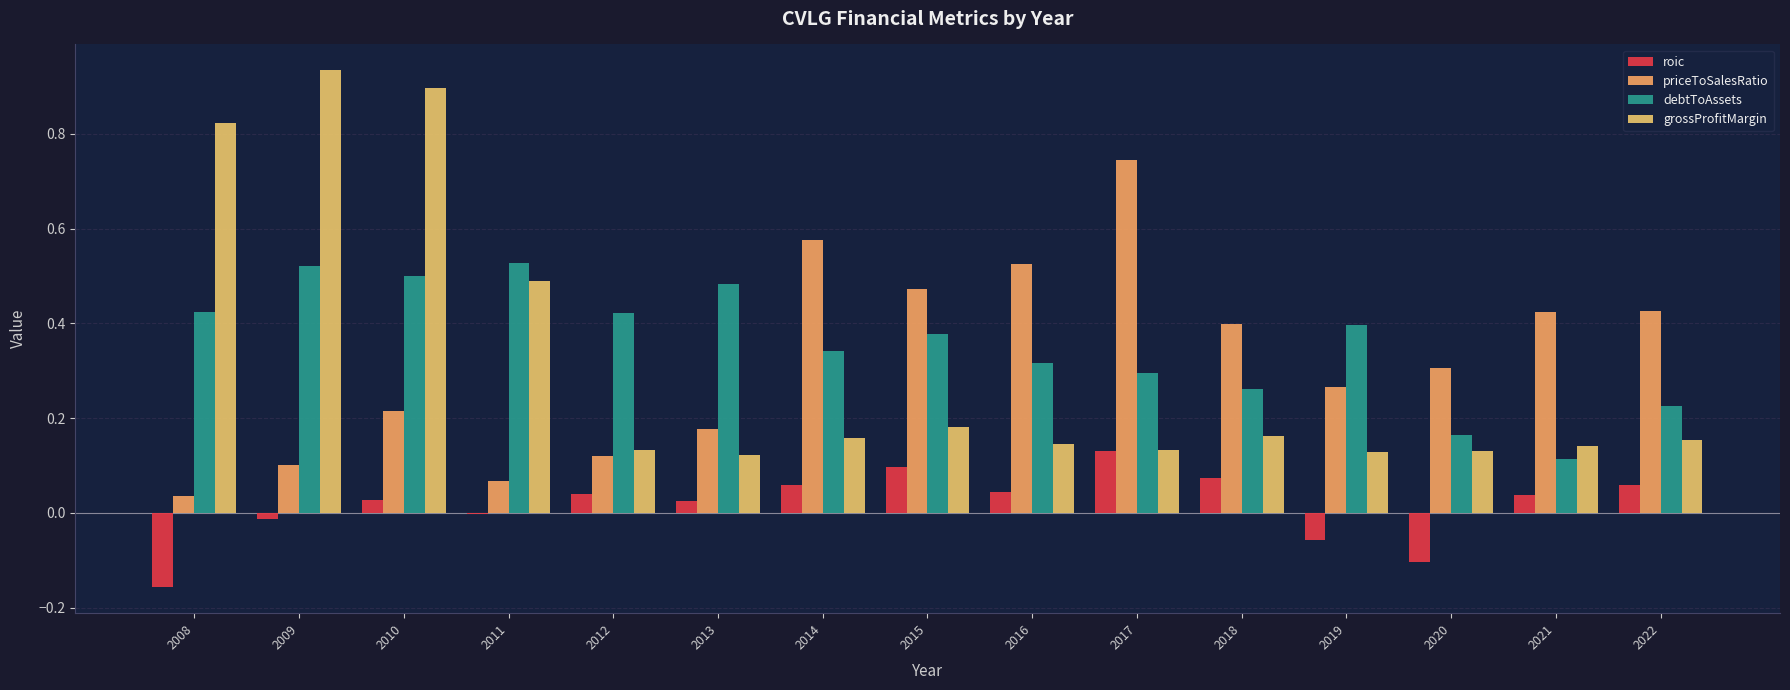

The priceToSalesRatio series shows 0.4 at 2016. True or false?

False